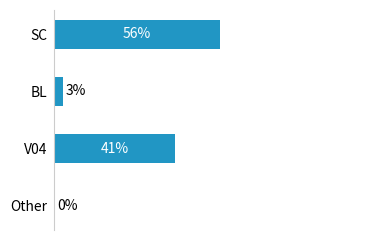

At which label is the value closest to 28?

V04